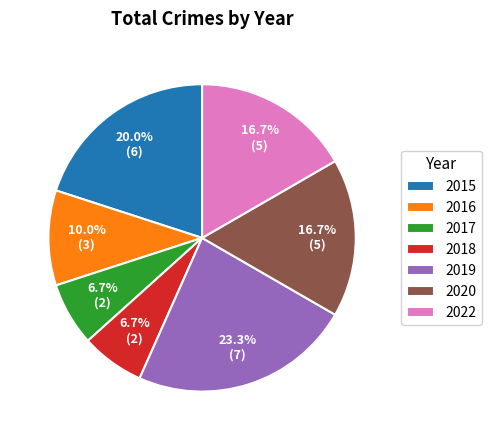

What percentage is the 2015 slice, to the nearest percent?

20%